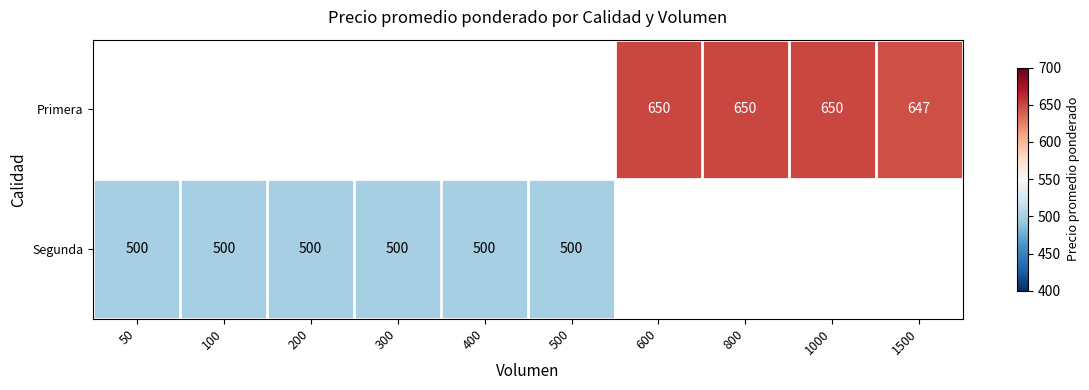

Between 400 and 200, which is larger?

200